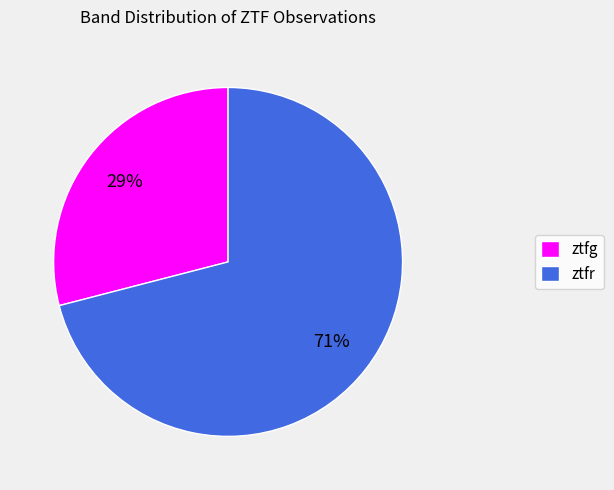

Approximately how many times larger is the value at ztfg compared to ztfr?

0.4